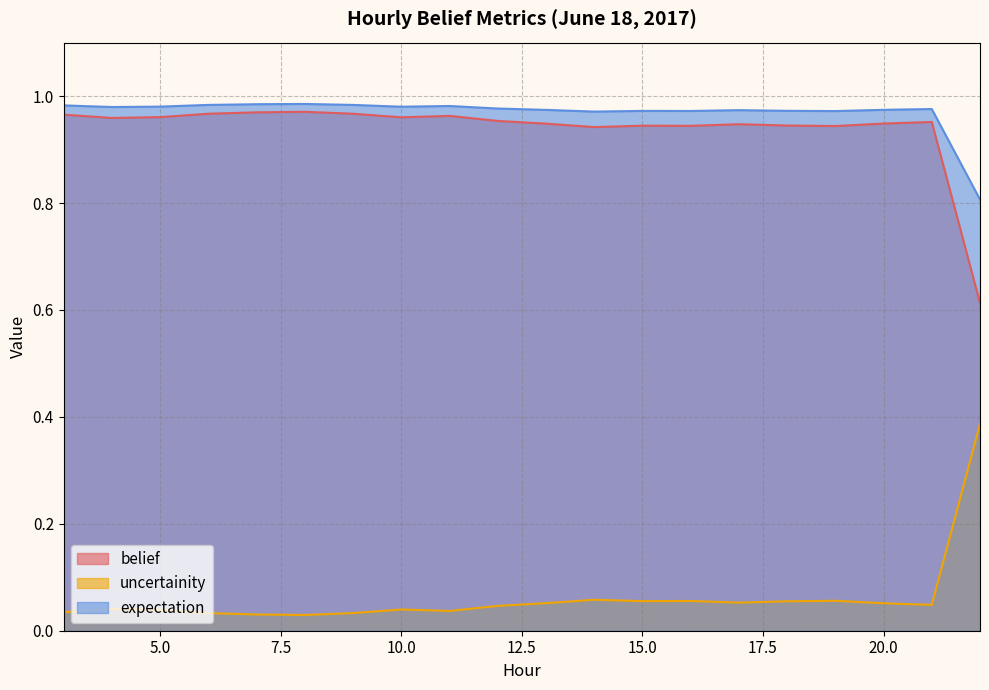

True or false: expectation and uncertainity cross at least once.

False